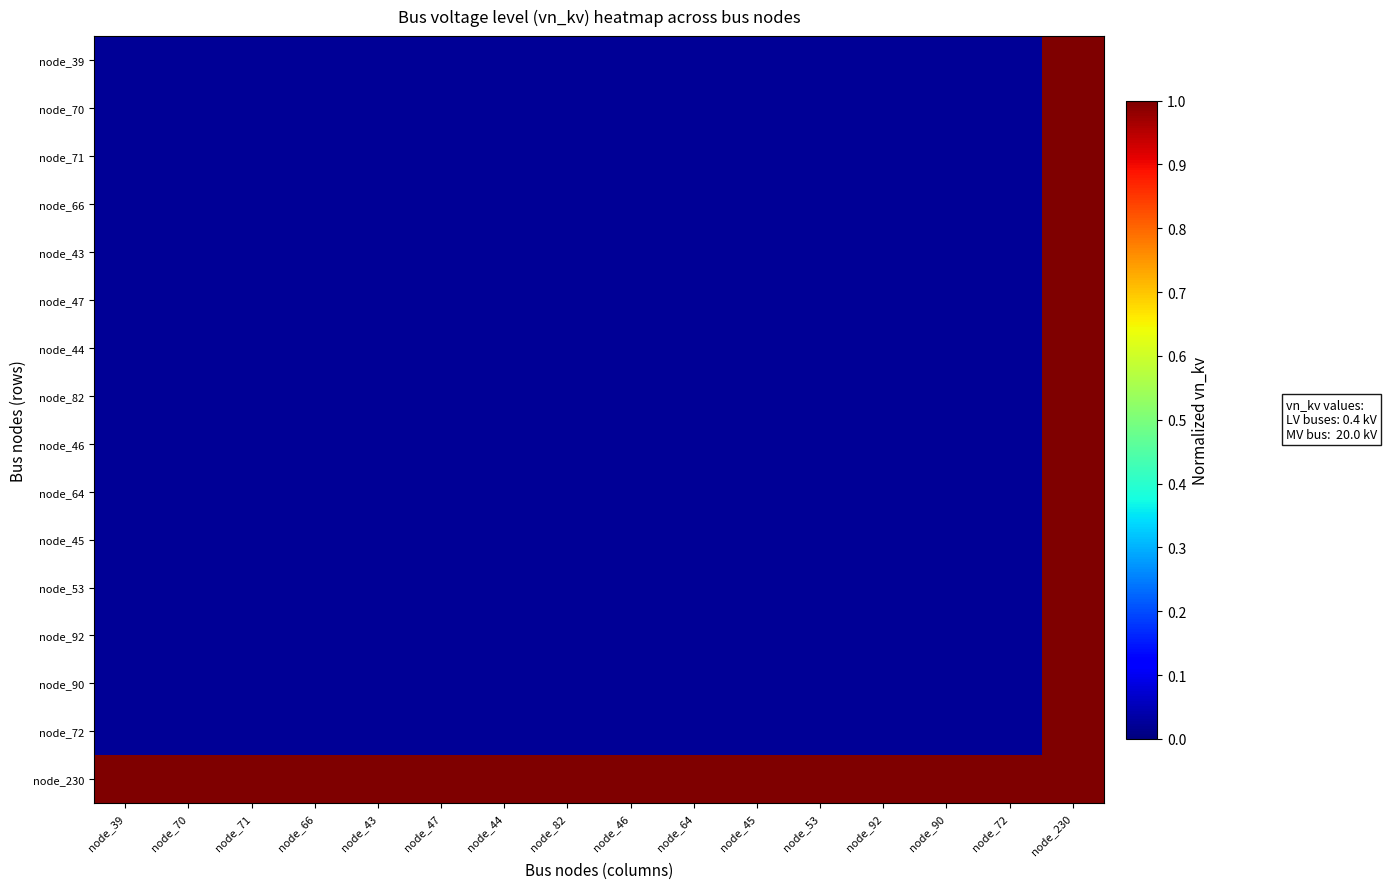

Which series has the largest range (max minus min)?

node_39